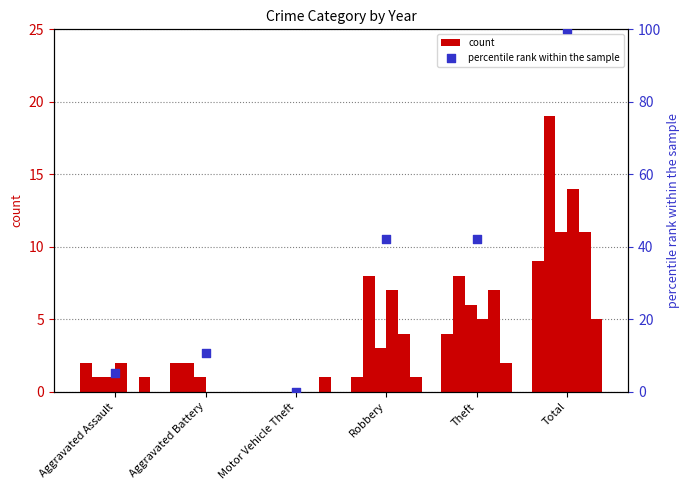

What is the ratio of the value at Aggravated Battery to the value at Aggravated Assault?

2.0